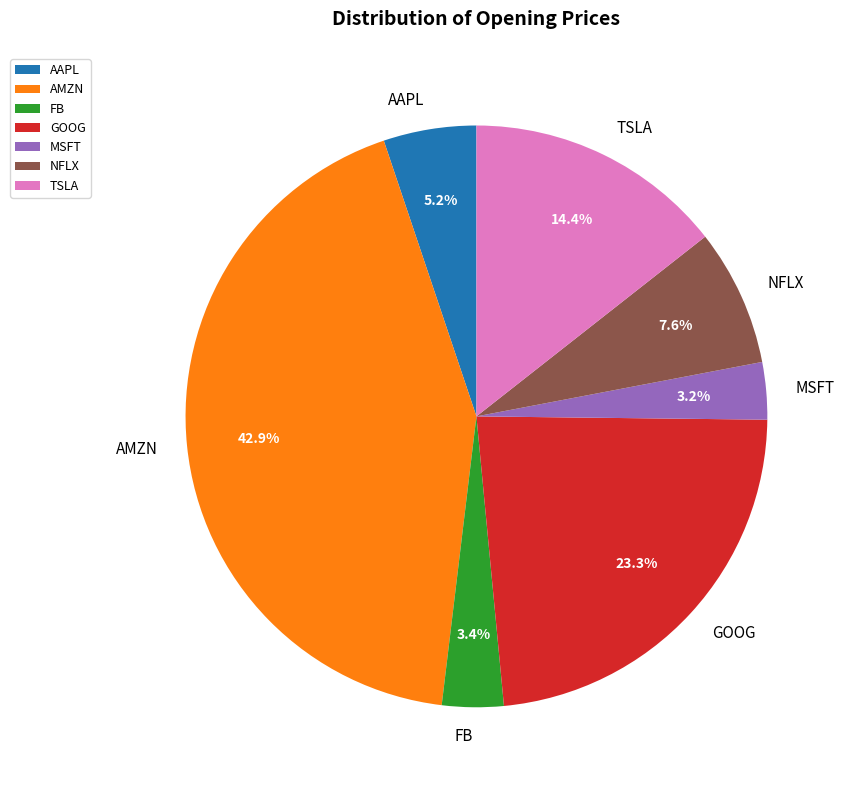

Which slice is the largest?

AMZN